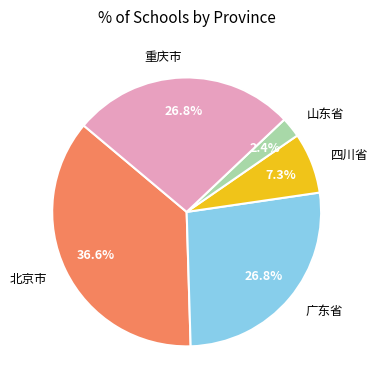

Does 四川省 account for over 50% of the chart?

No